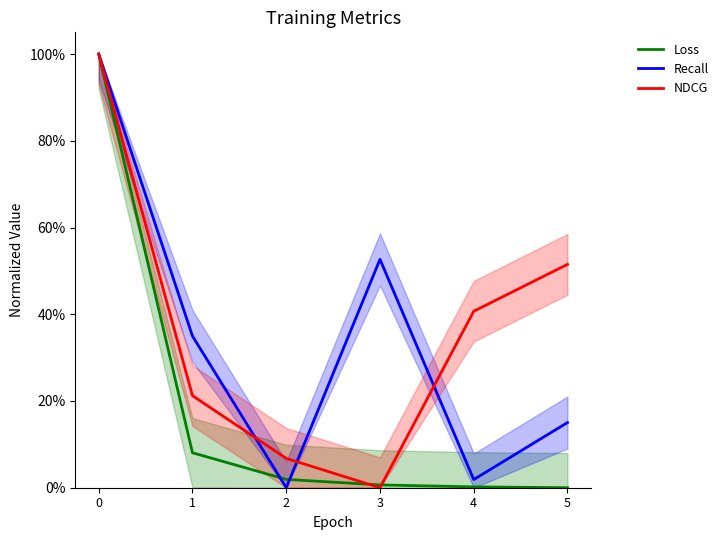

What is the highest value of the Loss series?

1.0